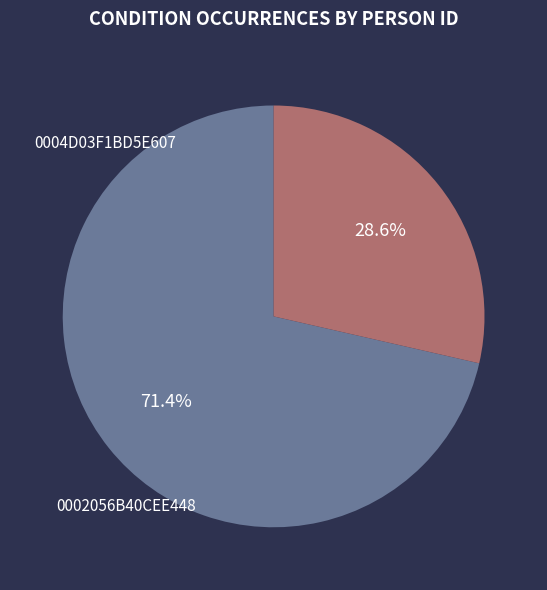

Is 0002056B40CEE448 the majority of the pie?

Yes